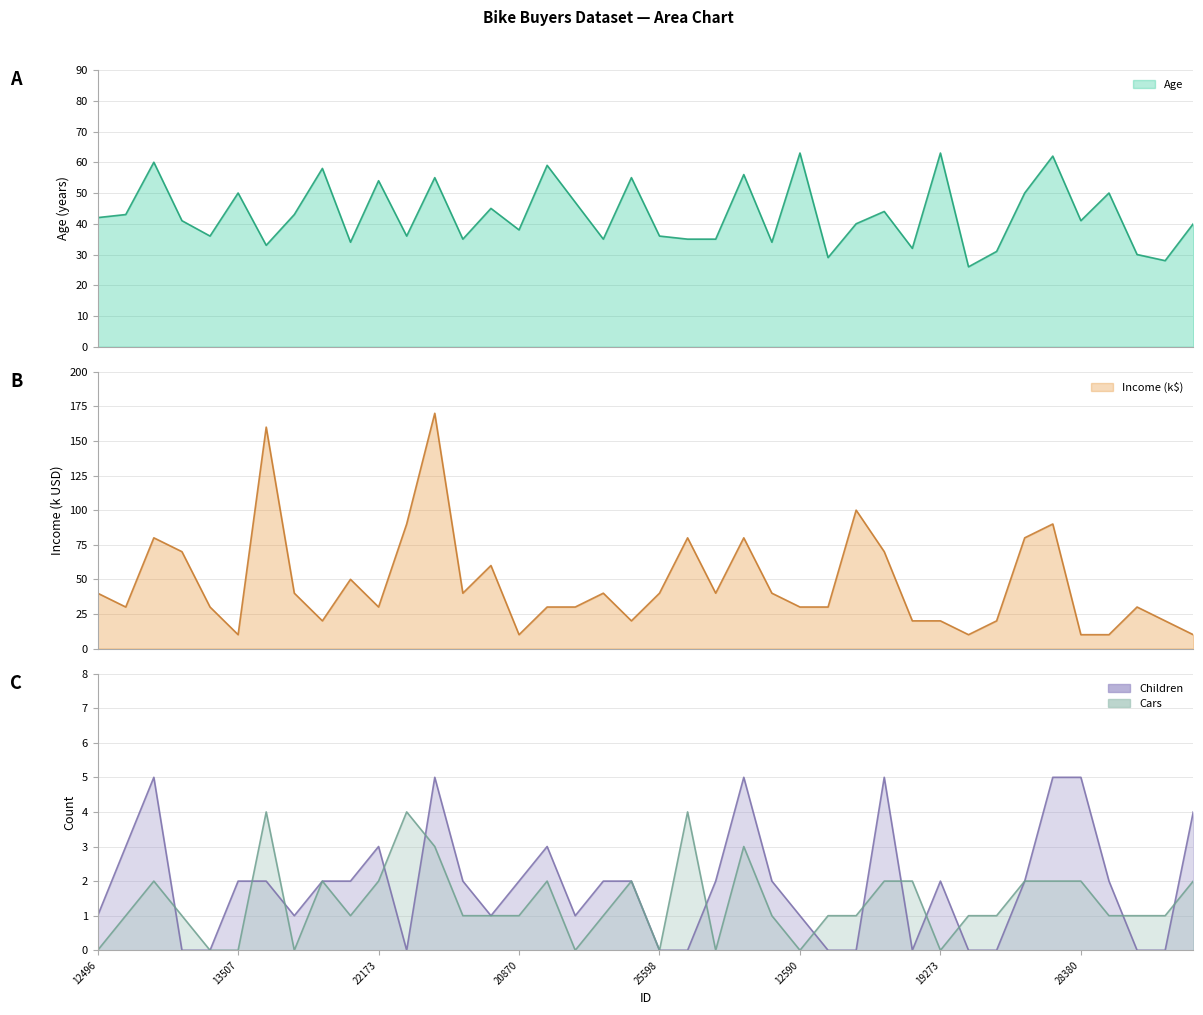

In Income, how many points are lower than both neighbors (excluding endpoints)?

9